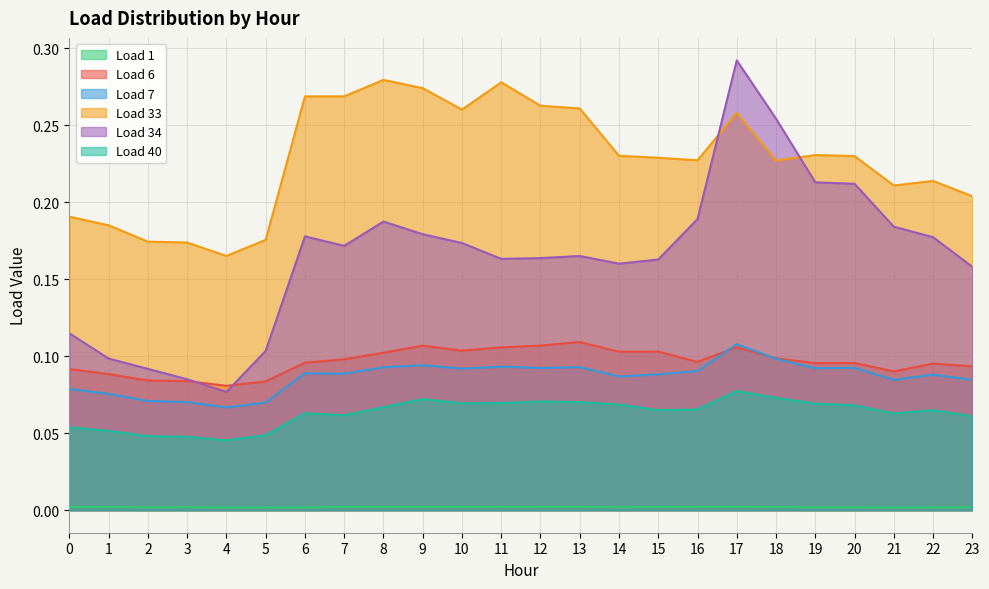

What is the value of the Load 40 point at the 14th from the left?

0.1